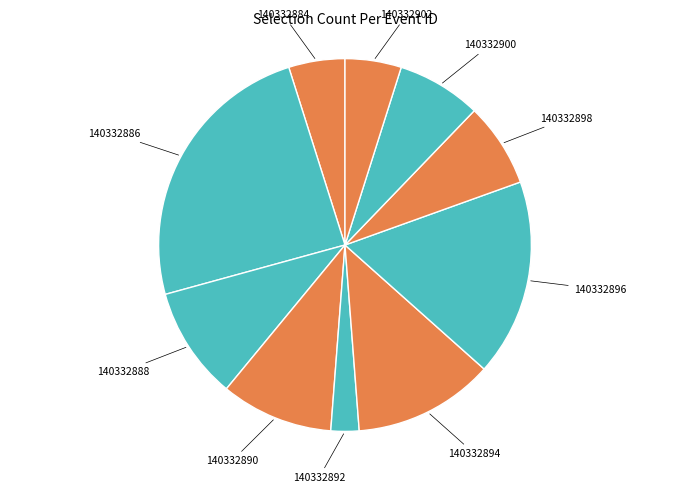

Which slice is the largest?

140332886